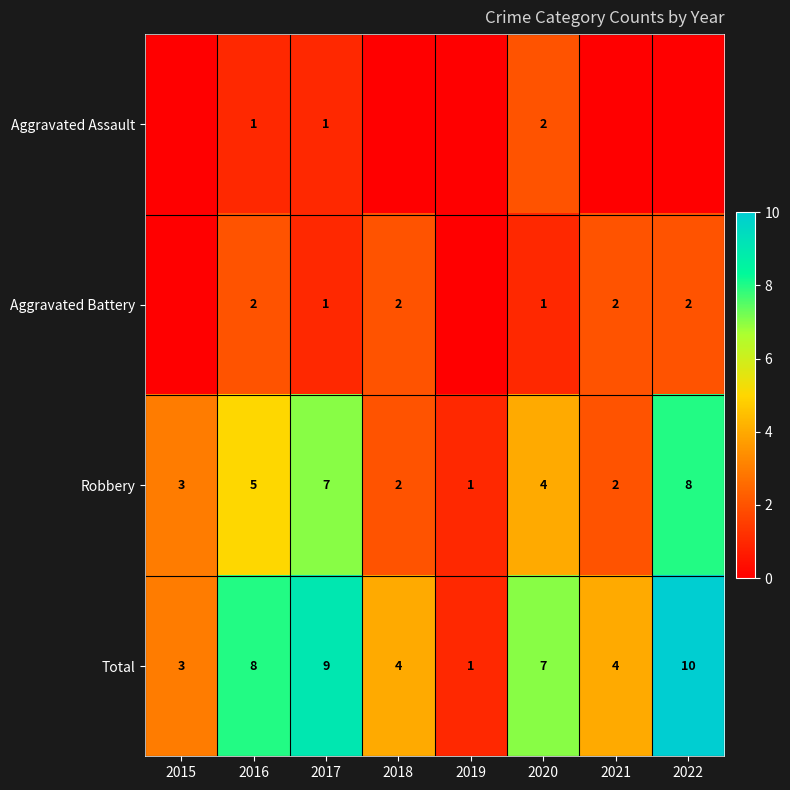

The Aggravated Battery series shows 1 at 2021. True or false?

False